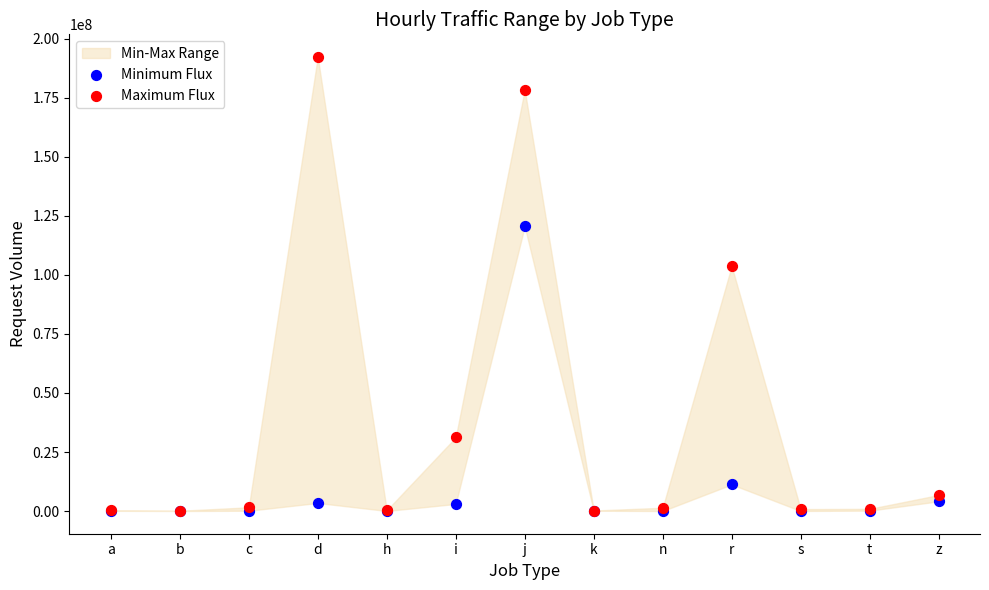

In the Minimum Flux series, what Y value is closest to 60297537?

11265844